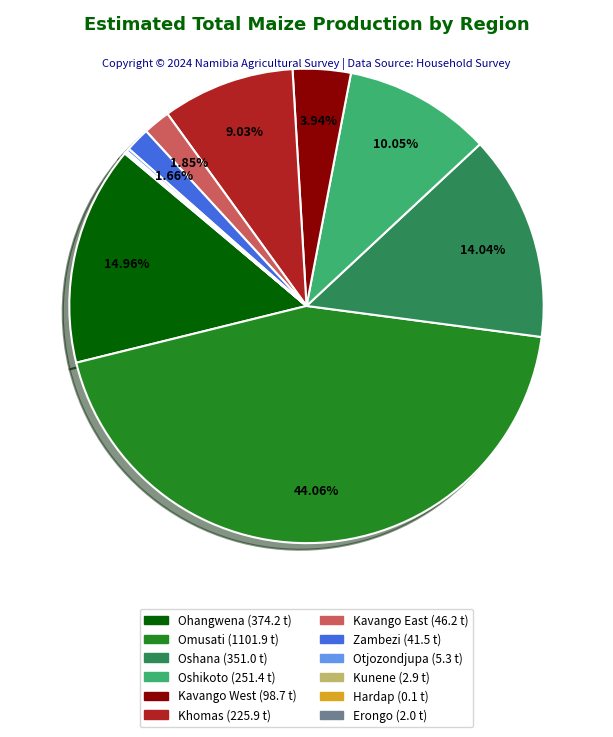

Is there any slice that represents more than half of the pie?

No